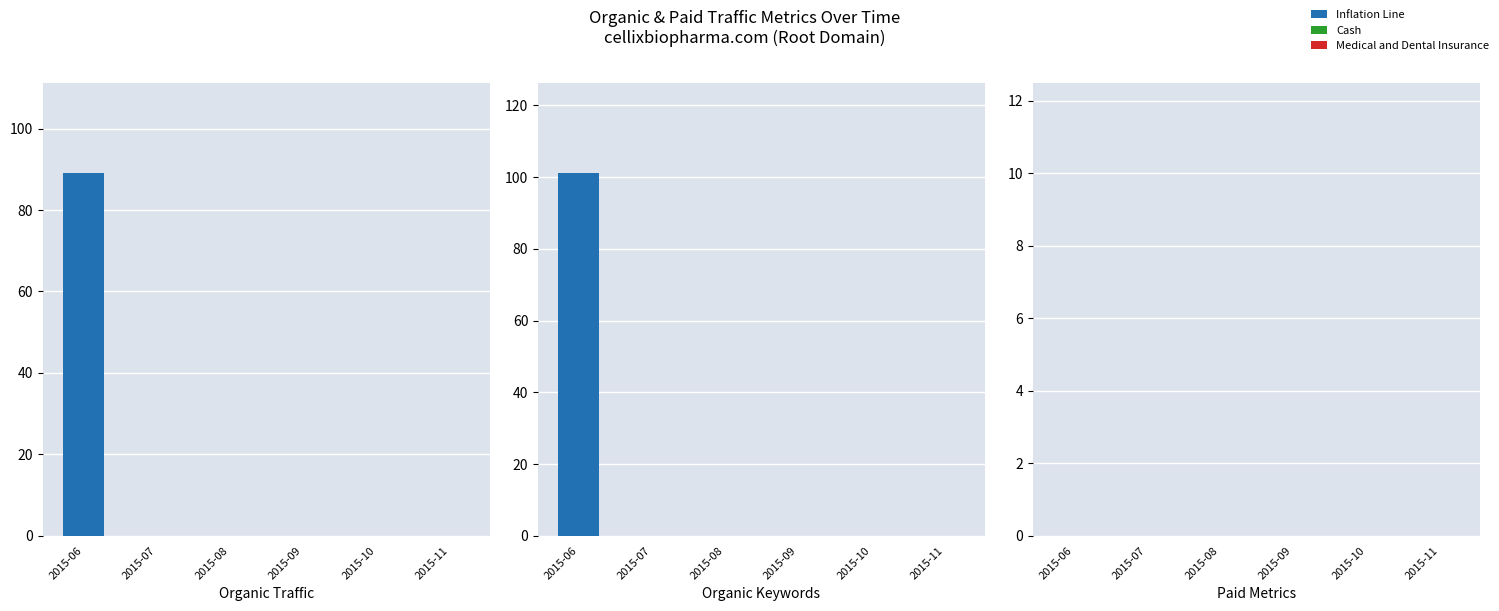

What is the value of the Organic Traffic bar at the 1st from the left?

89